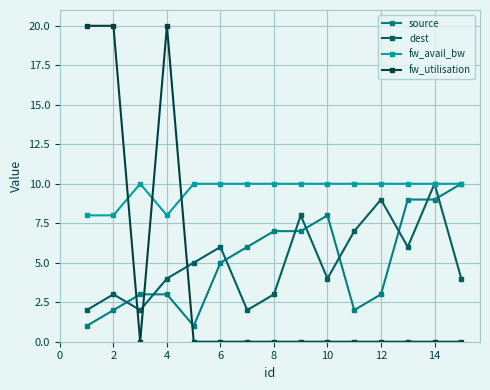

Which series has the largest total across all categories?

fw_avail_bw